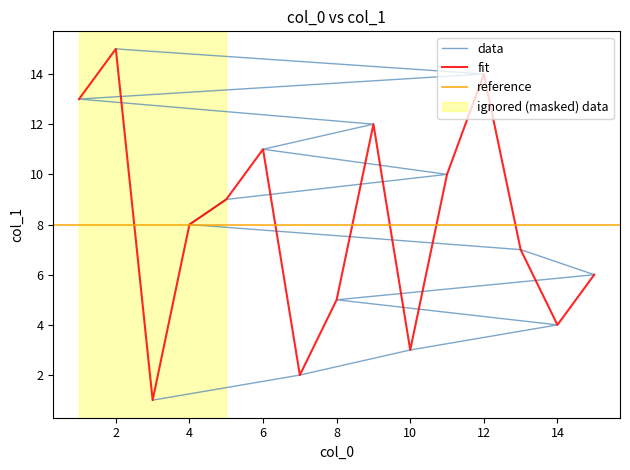

Reading left to right, what are all the values shown in this chart?

1	2	3	4	5	6	7	8	9	10	11	12	13	14	15